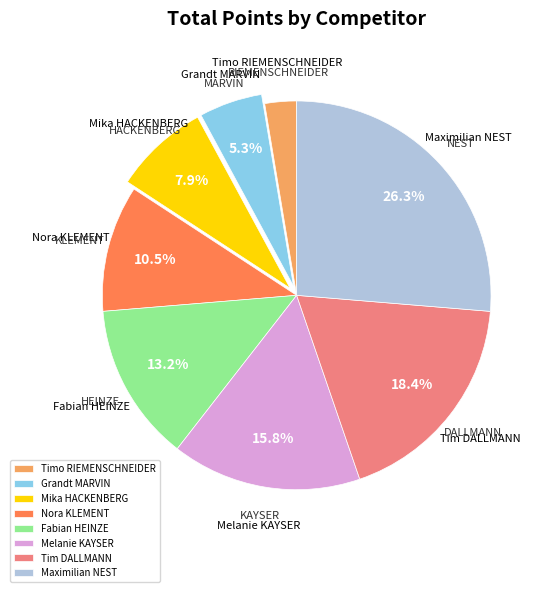

Between Timo RIEMENSCHNEIDER and Fabian HEINZE, which is larger?

Fabian HEINZE